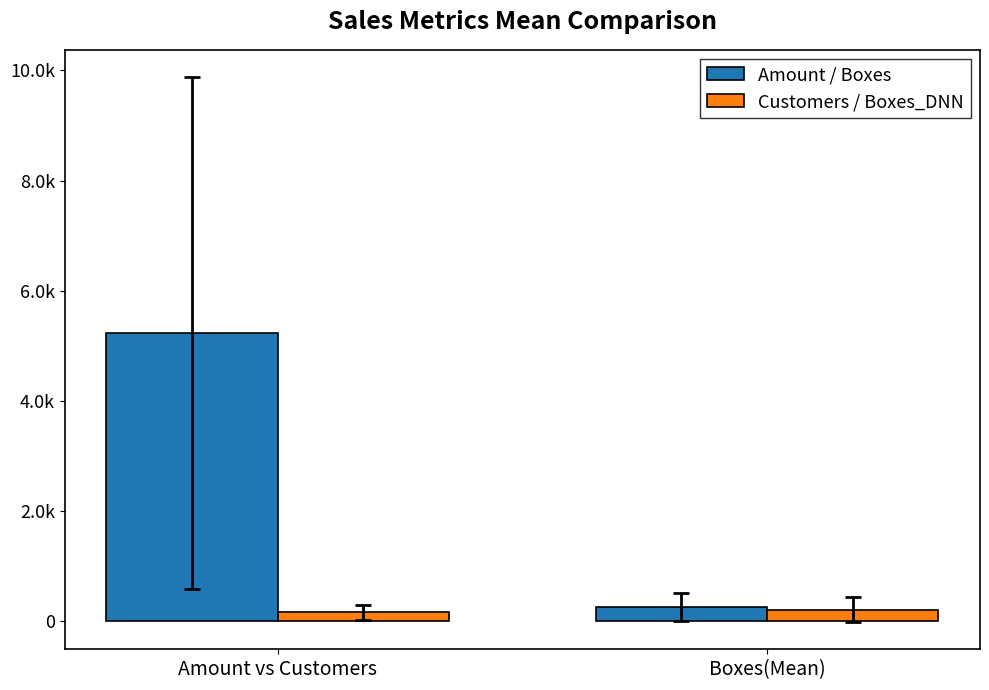

Does the chart contain any negative values?

No